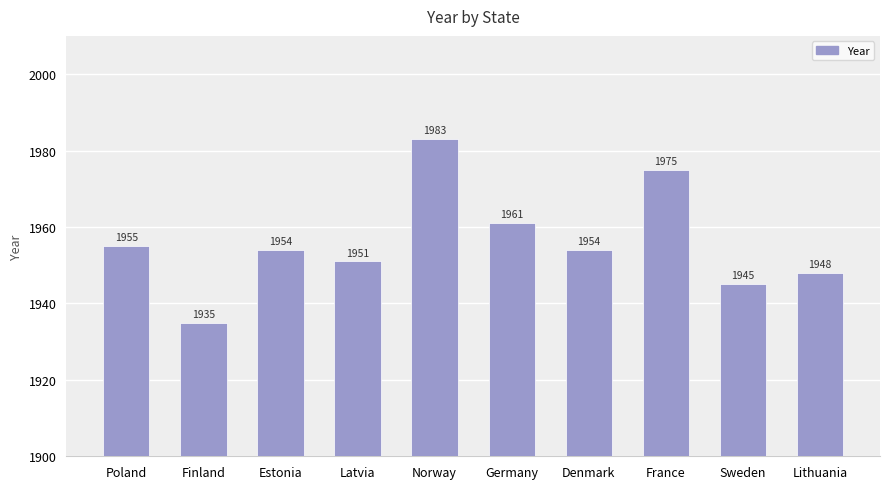

At which label does the data first exceed 1954?

Poland